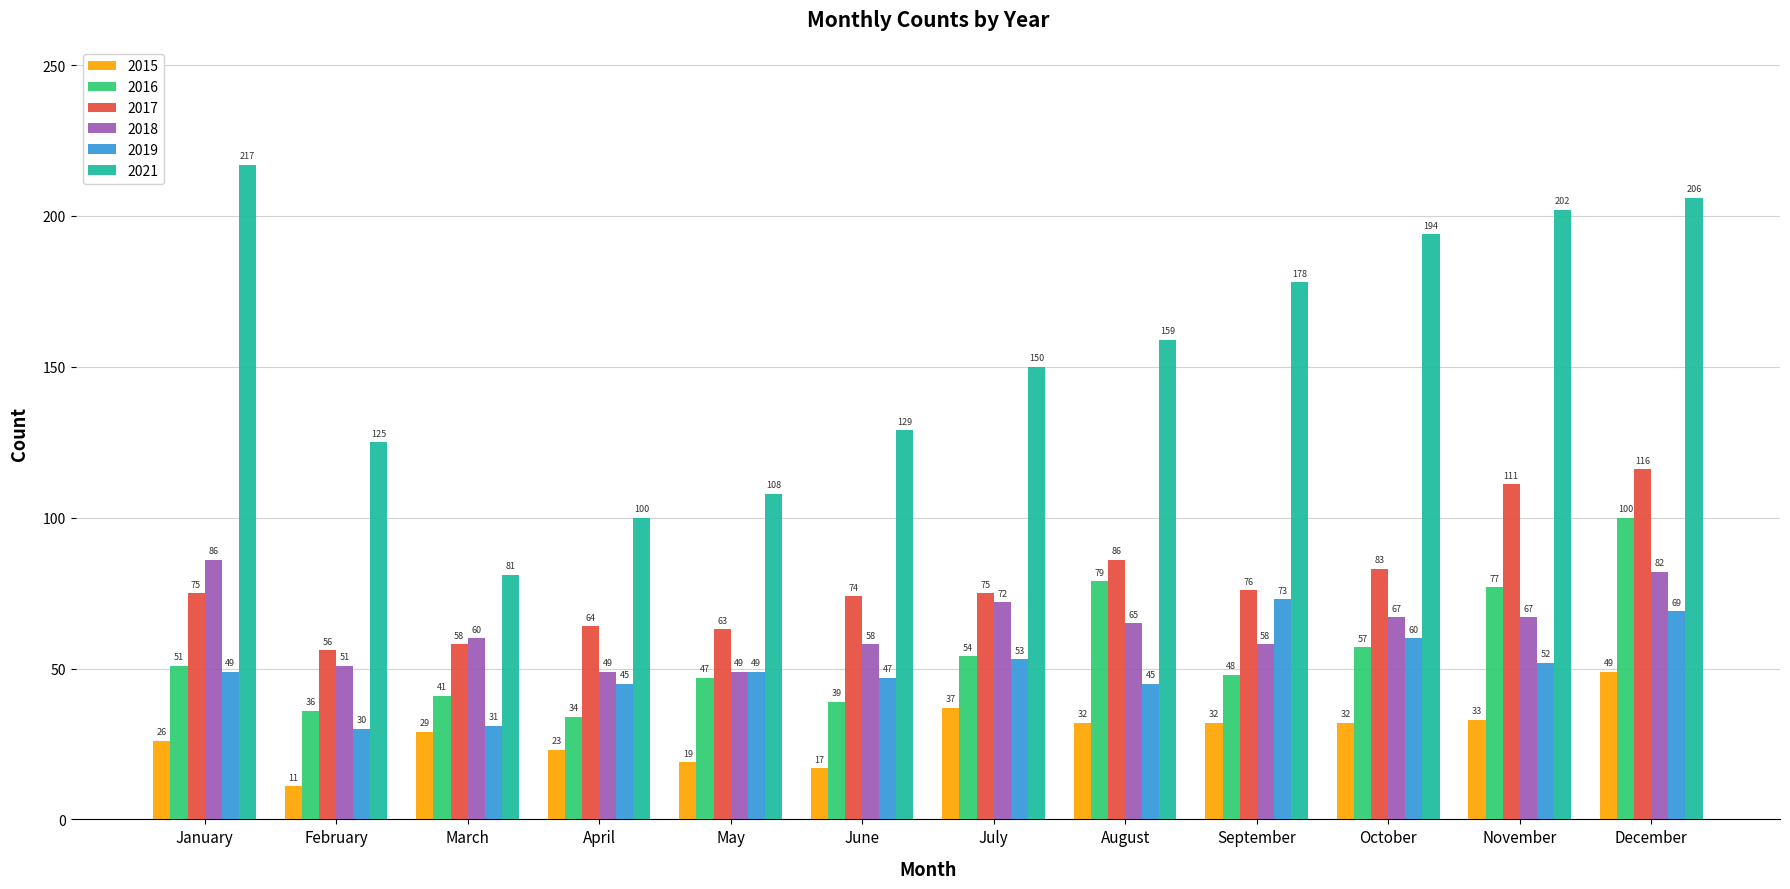

Reading right to left, list all the values displayed in this chart.

2015: December=49	November=33	October=32	September=32	August=32	July=37	June=17	May=19	April=23	March=29	February=11	January=26
2016: December=100	November=77	October=57	September=48	August=79	July=54	June=39	May=47	April=34	March=41	February=36	January=51
2017: December=116	November=111	October=83	September=76	August=86	July=75	June=74	May=63	April=64	March=58	February=56	January=75
2018: December=82	November=67	October=67	September=58	August=65	July=72	June=58	May=49	April=49	March=60	February=51	January=86
2019: December=69	November=52	October=60	September=73	August=45	July=53	June=47	May=49	April=45	March=31	February=30	January=49
2021: December=206	November=202	October=194	September=178	August=159	July=150	June=129	May=108	April=100	March=81	February=125	January=217